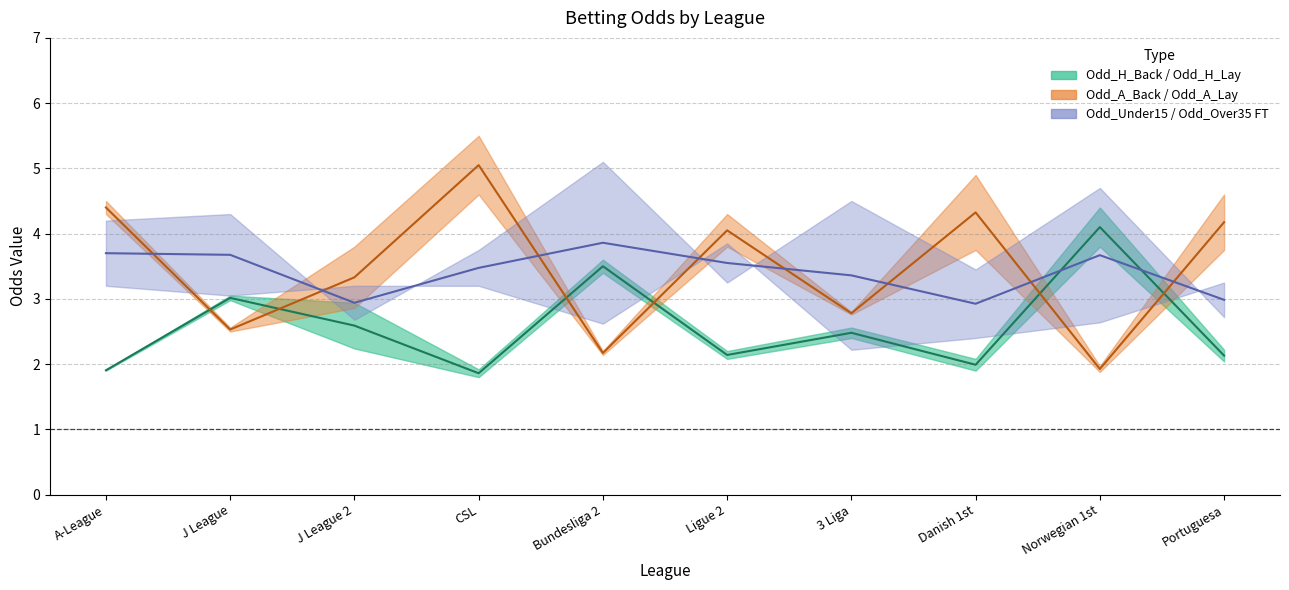

After their last crossing, which series has the higher values: Odd_A_Back or Odd_Over35_FT_Back?

Odd_A_Back